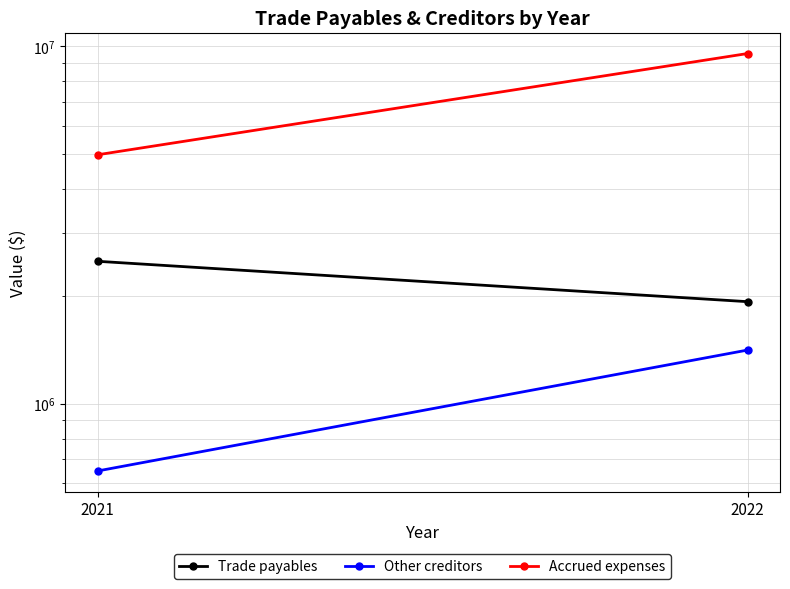

What are all the series names shown in the legend?

Trade payables, Other creditors, Accrued expenses